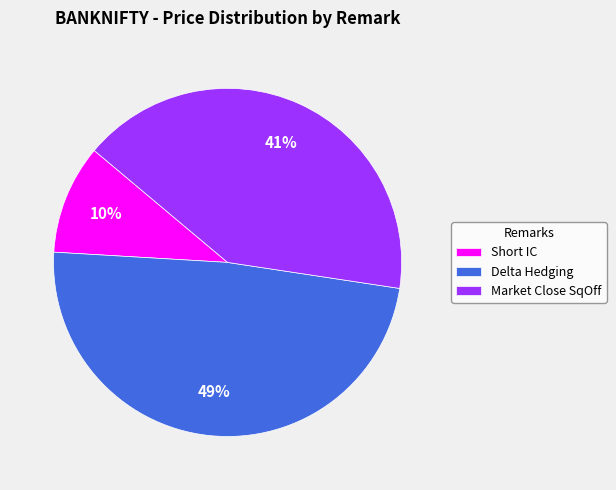

Which has a higher value, Short IC or Market Close SqOff?

Market Close SqOff